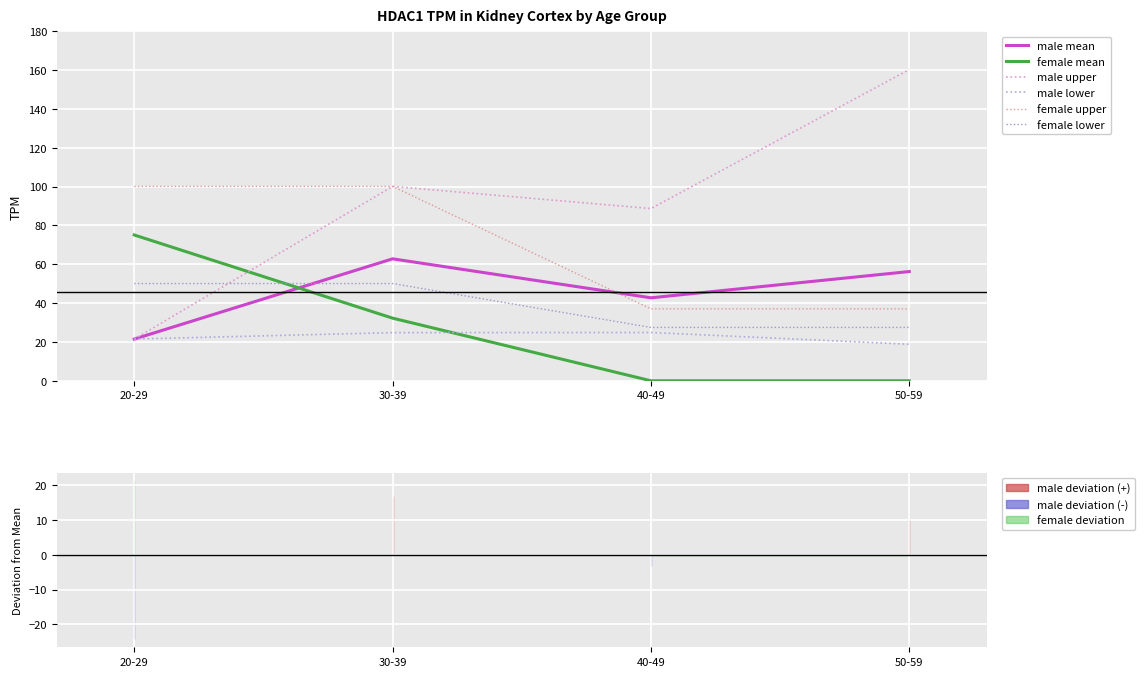

In male mean, how many points are lower than both neighbors (excluding endpoints)?

1